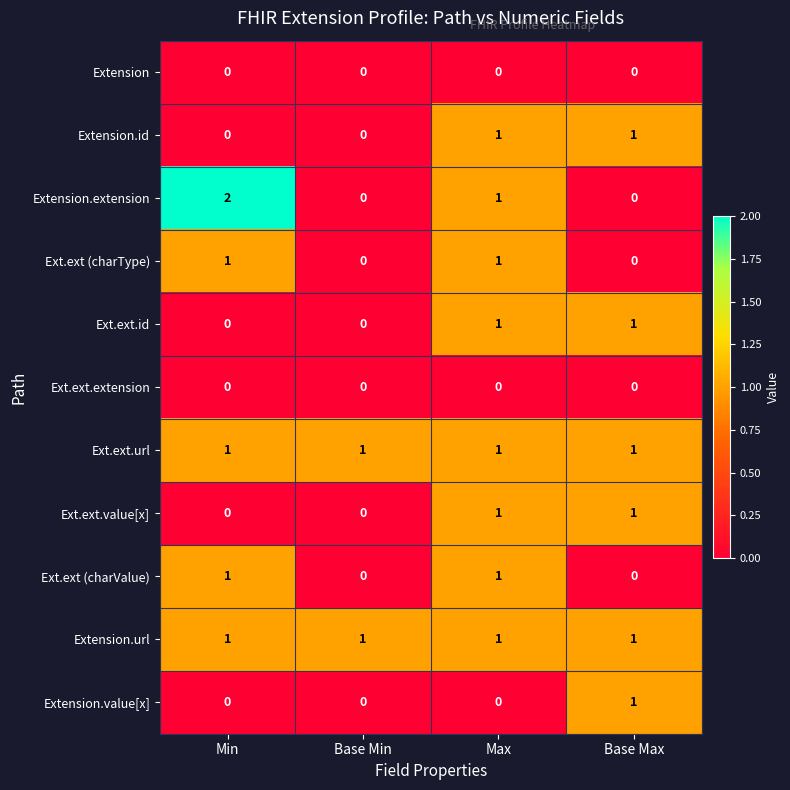

What is the greatest value displayed?

2